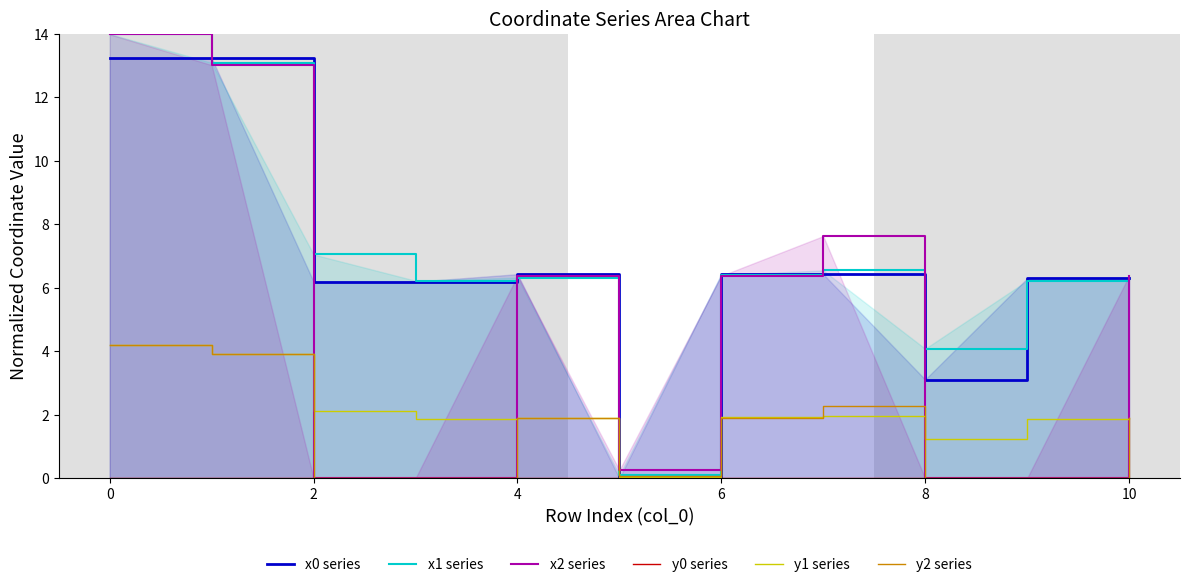

Which series has the largest total across all categories?

x1 series